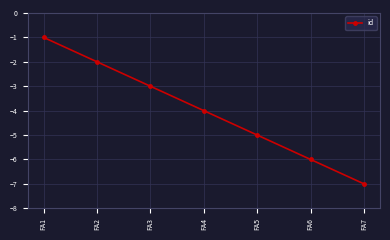

What is the sum of all values?

-28